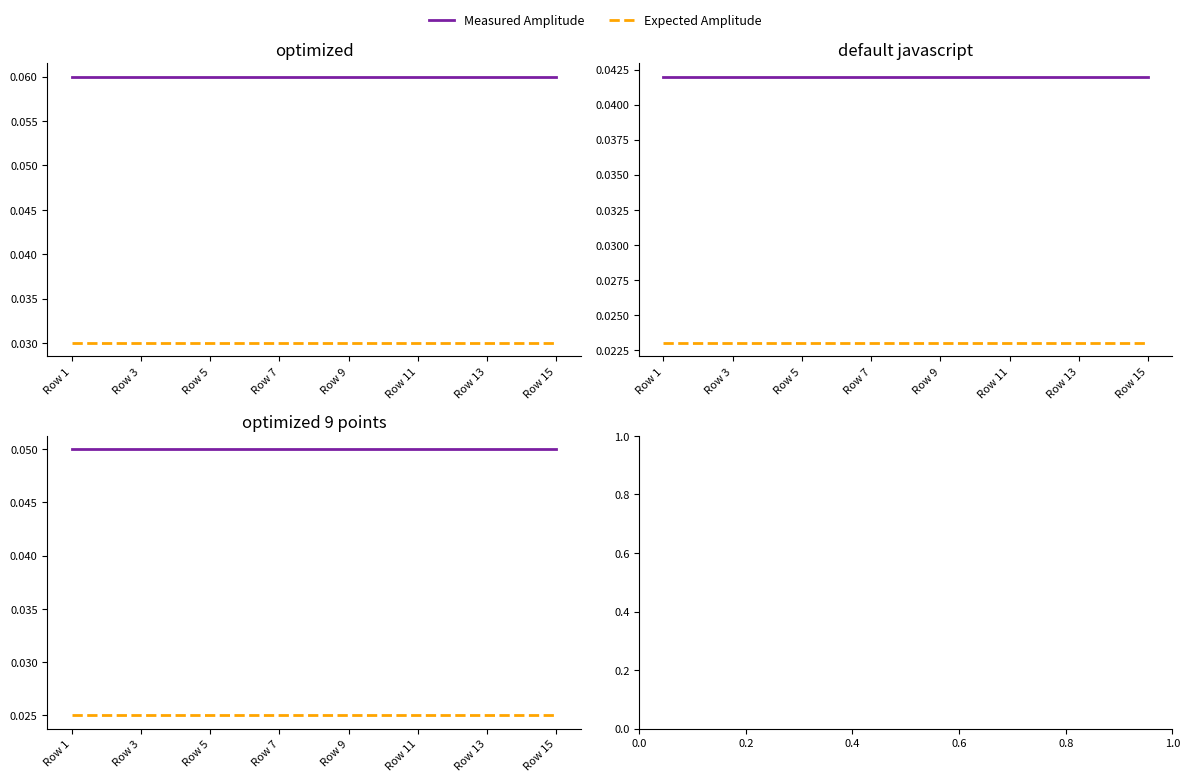

List the labels in order of Measured Amplitude value, largest first.

Row 1, Row 3, Row 5, Row 7, Row 9, Row 11, Row 13, Row 15, 8, 9, 10, 11, 12, 13, 14